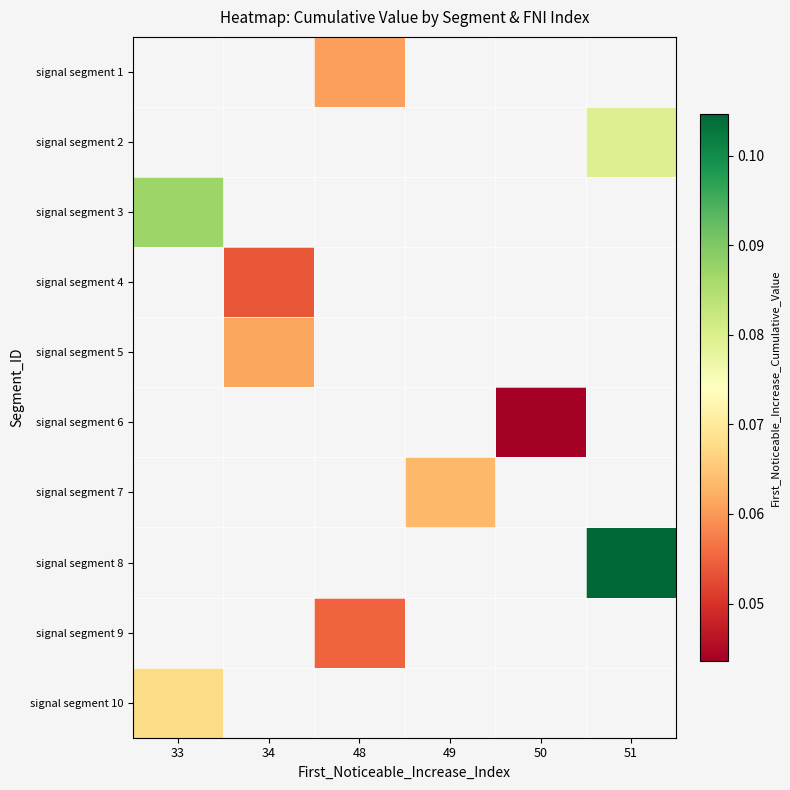

Rank the categories by signal segment 10 value from highest to lowest.

33, 34, 48, 49, 50, 51